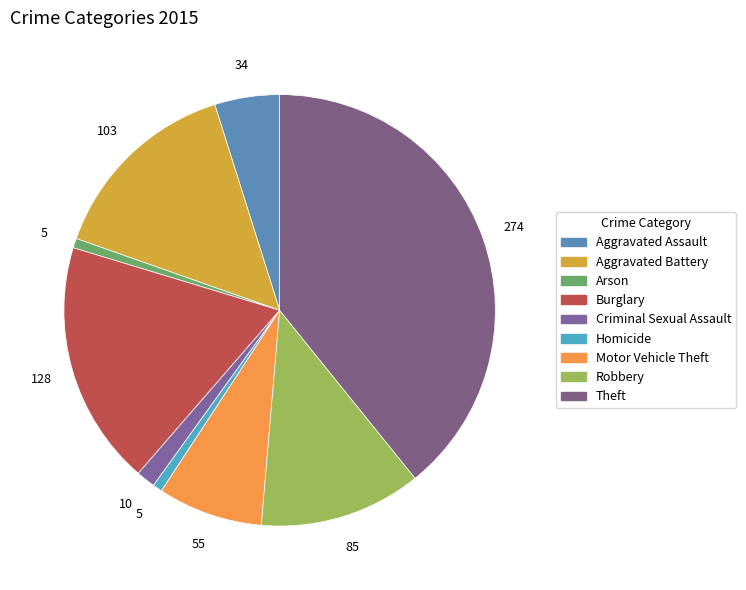

To the nearest percent, what percentage of the pie is Burglary?

18%